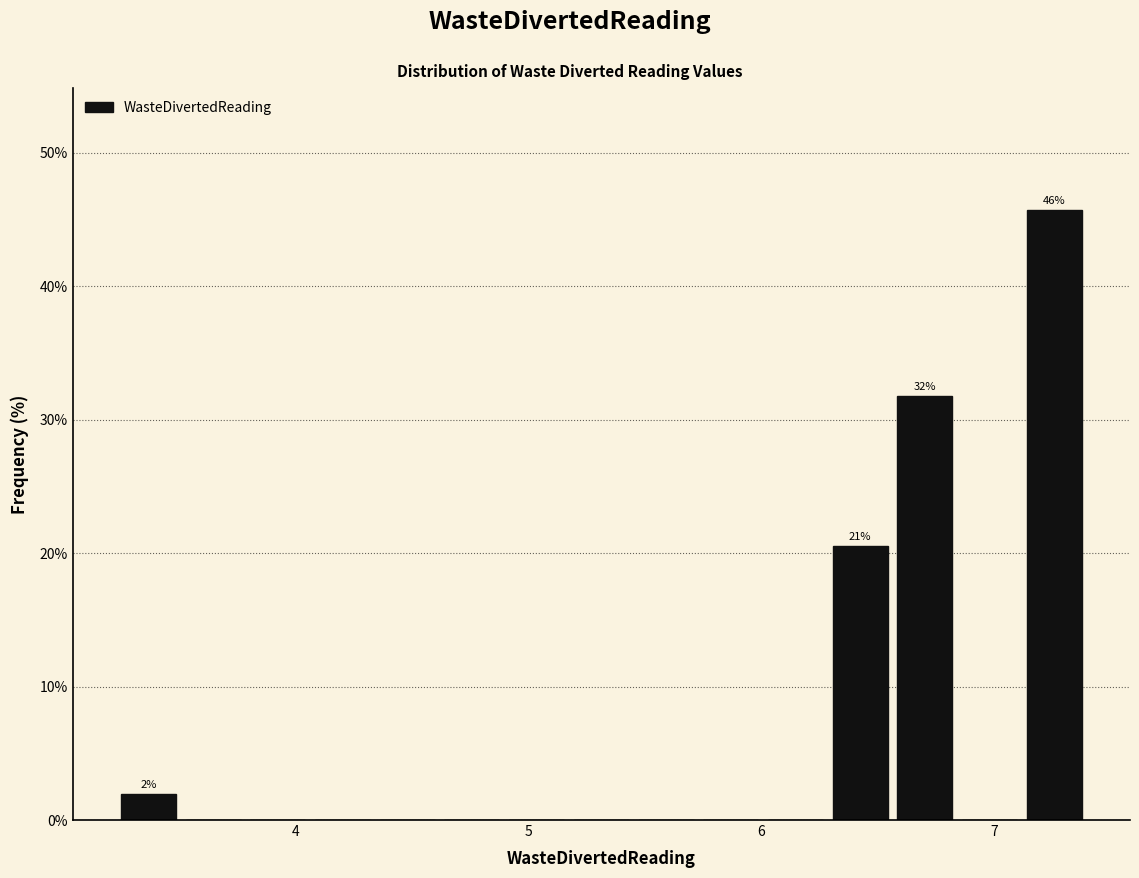

Around what value on the x-axis is the tallest bar? Give the approximate position of its centre, as read against the axis.

7.3